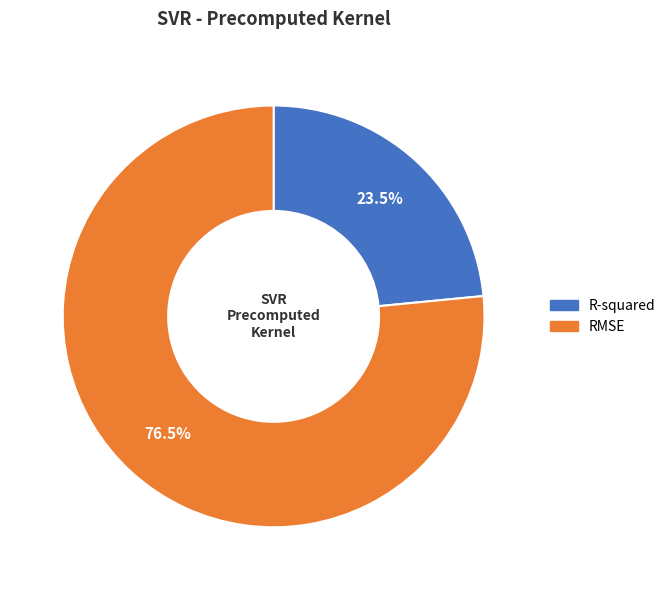

Does R-squared represent more than half of the total?

No